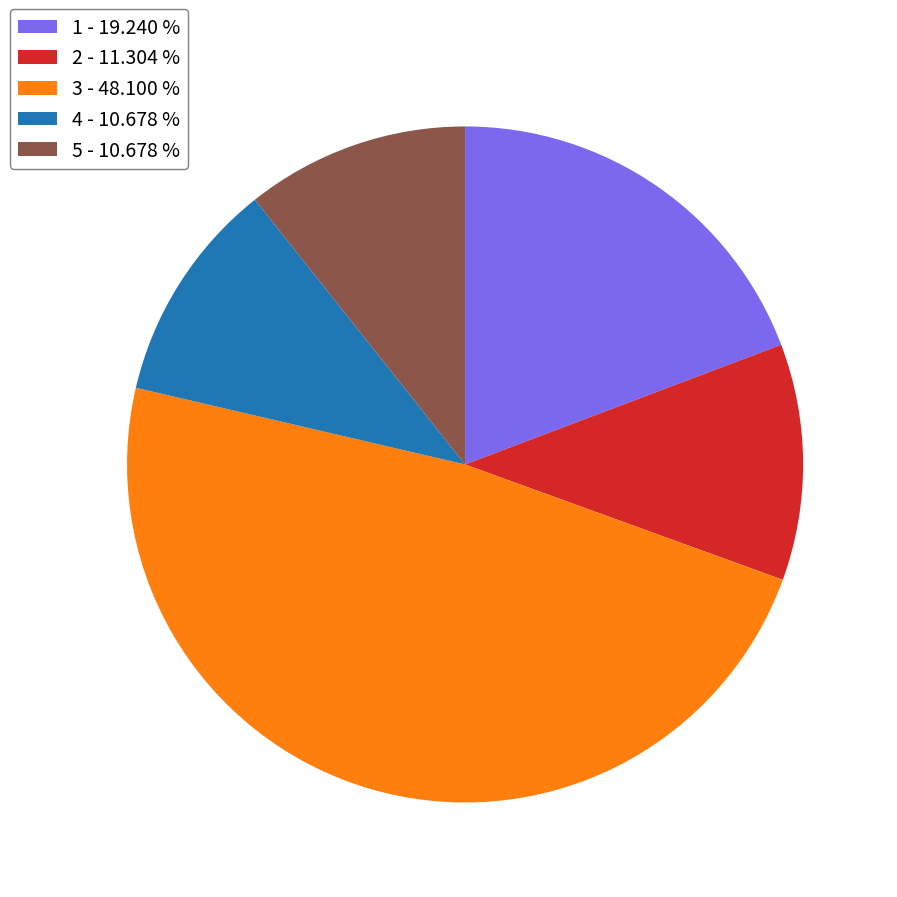

Is the sum of 4 - 10.678 % and 2 - 11.304 % greater than half?

No